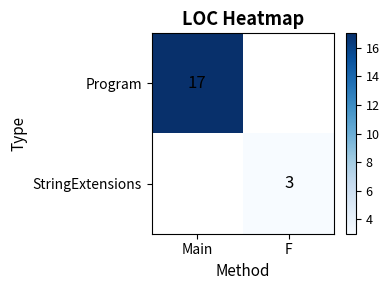

Is the value of StringExtensions at F greater than the value of Program at Main?

No